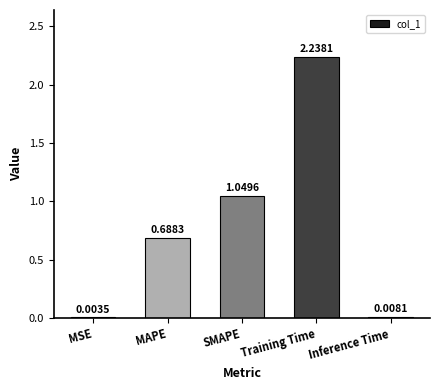

Which category has the highest value across all series?

Training Time